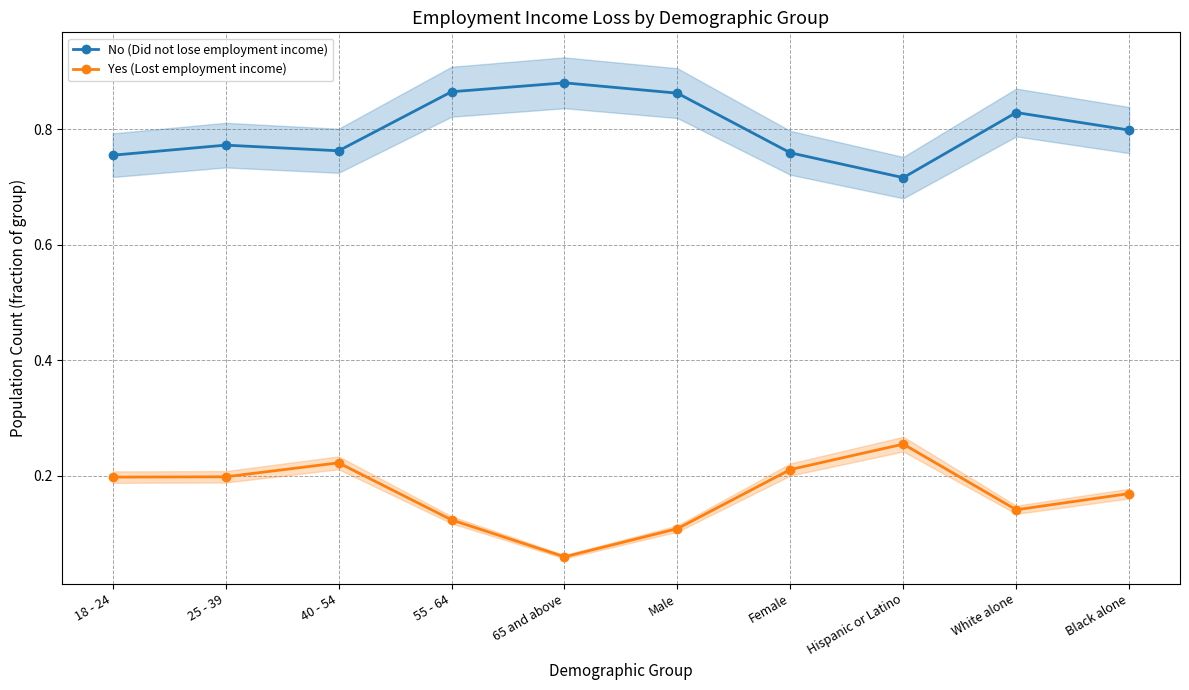

At how many categories does at least one series exceed 0?

10